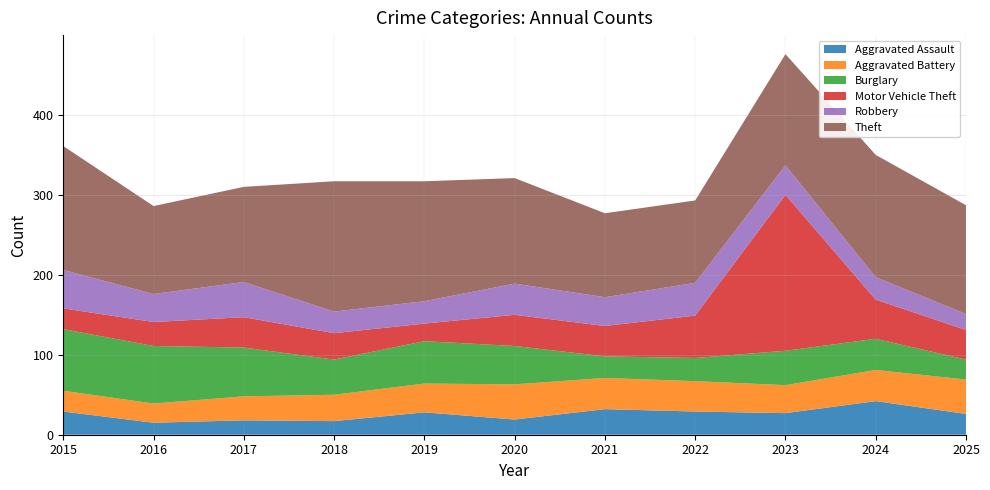

Reading left to right, transcribe all the data shown in this chart.

Aggravated Assault: 2015=29	2016=15	2017=18	2018=17	2019=28	2020=19	2021=32	2022=29	2023=27	2024=42	2025=26
Aggravated Battery: 2015=26	2016=24	2017=30	2018=33	2019=36	2020=44	2021=39	2022=38	2023=35	2024=39	2025=43
Burglary: 2015=77	2016=72	2017=61	2018=44	2019=53	2020=48	2021=27	2022=29	2023=43	2024=39	2025=25
Motor Vehicle Theft: 2015=26	2016=30	2017=38	2018=33	2019=22	2020=39	2021=38	2022=53	2023=195	2024=49	2025=37
Robbery: 2015=48	2016=35	2017=44	2018=27	2019=28	2020=39	2021=36	2022=41	2023=37	2024=28	2025=20
Theft: 2015=155	2016=110	2017=119	2018=163	2019=150	2020=132	2021=105	2022=103	2023=139	2024=153	2025=136